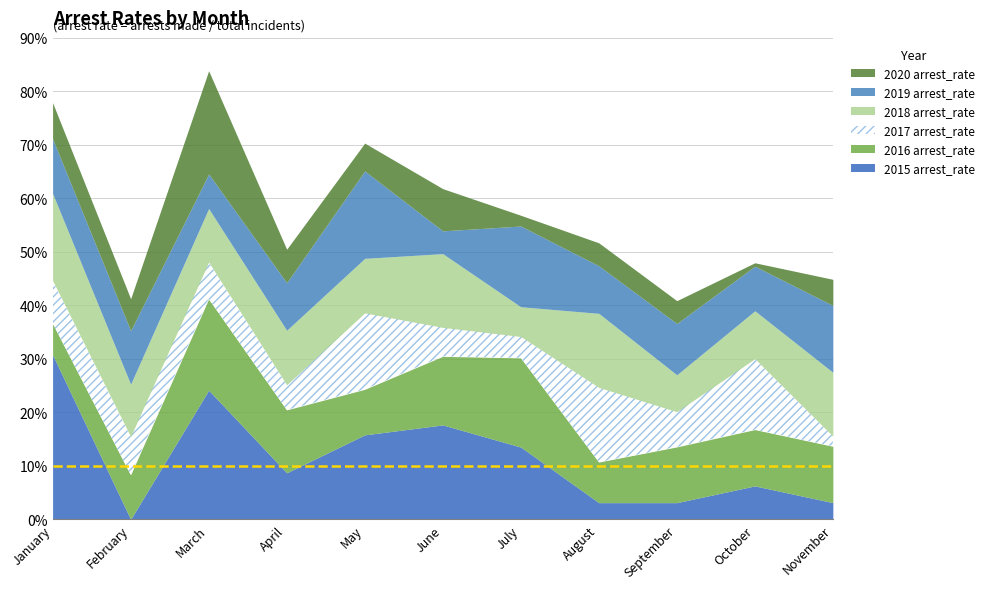

Which series has the widest spread of values?

2015 arrest_rate